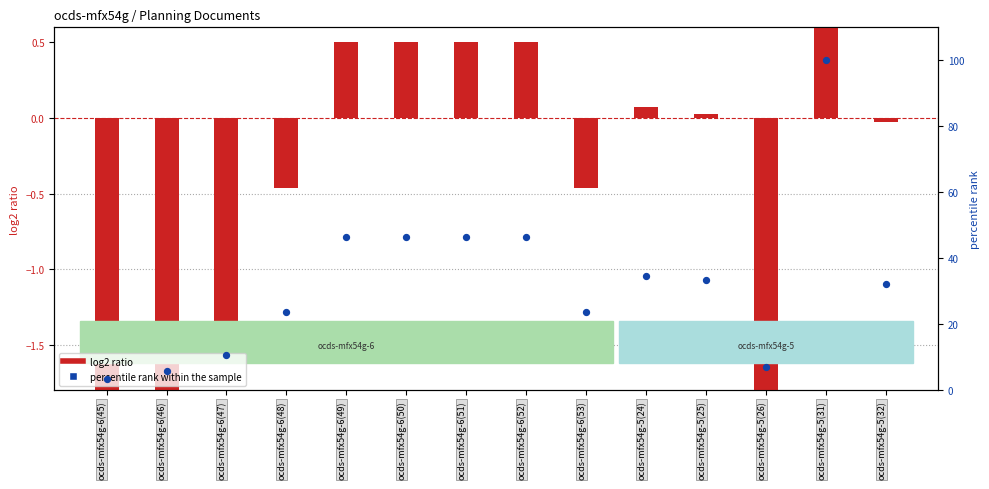

Which series has the largest total across all categories?

percentile rank within the sample